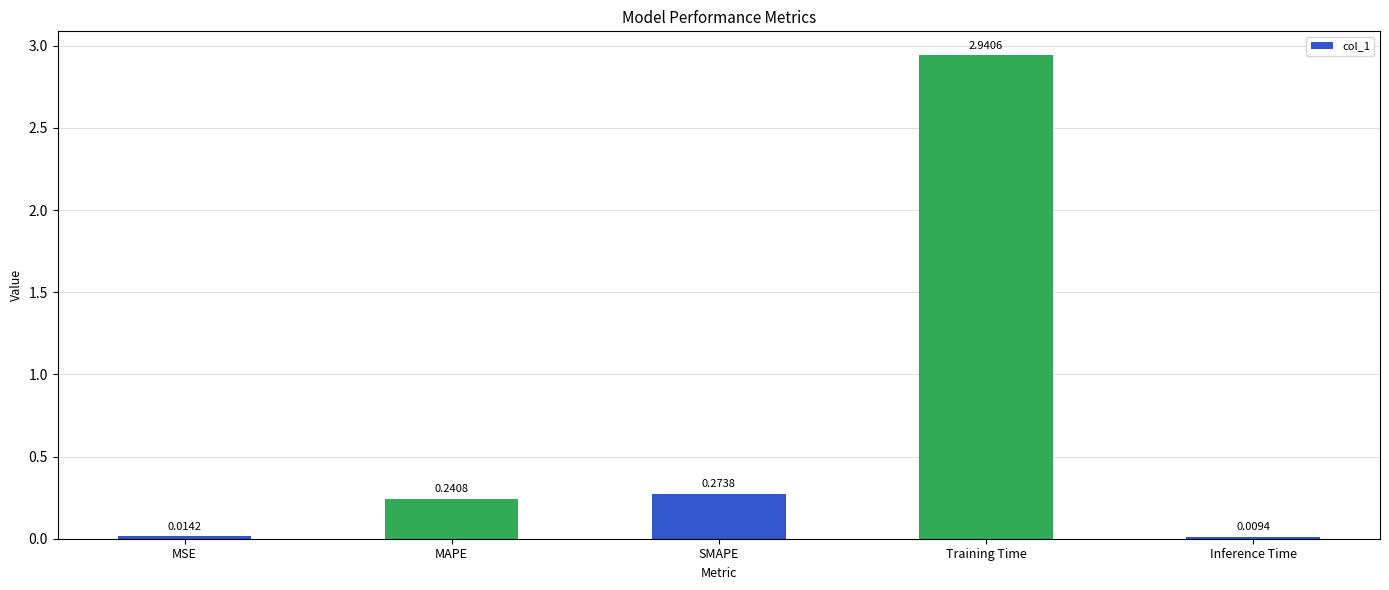

Which label corresponds to the smallest value in the chart?

Inference Time